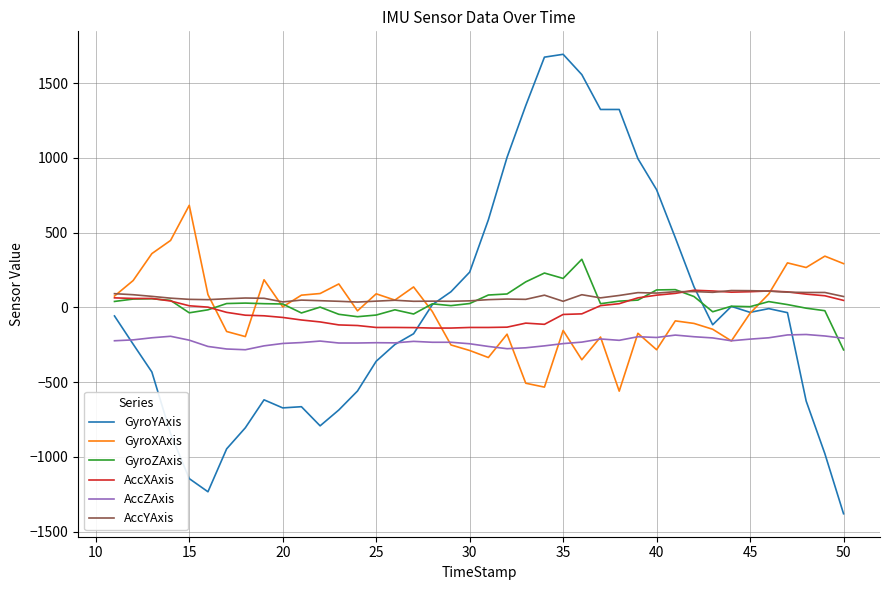

What is the maximum value for GyroZAxis?

322